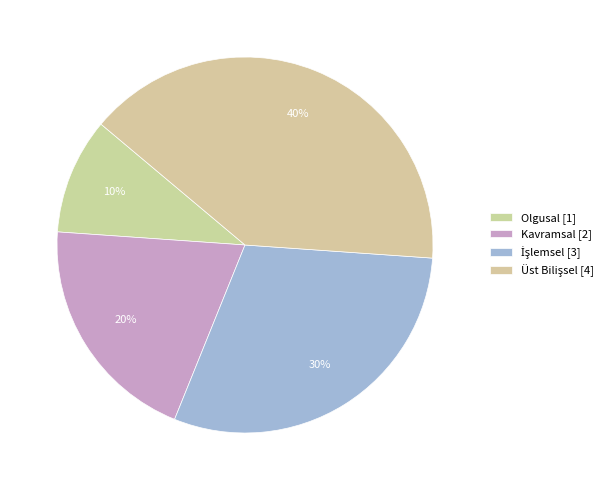

To the nearest percent, what is the average slice percentage?

25%